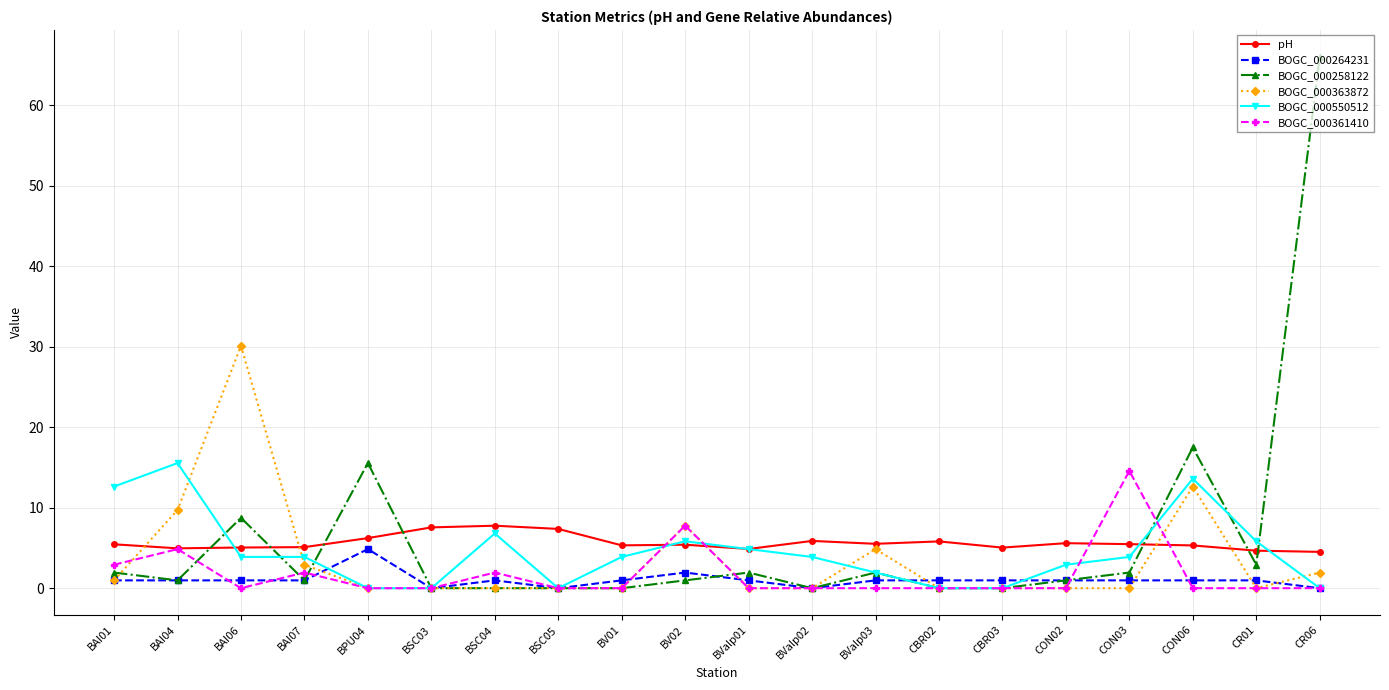

What is the spread (max minus min) of values at CON03?

14.6